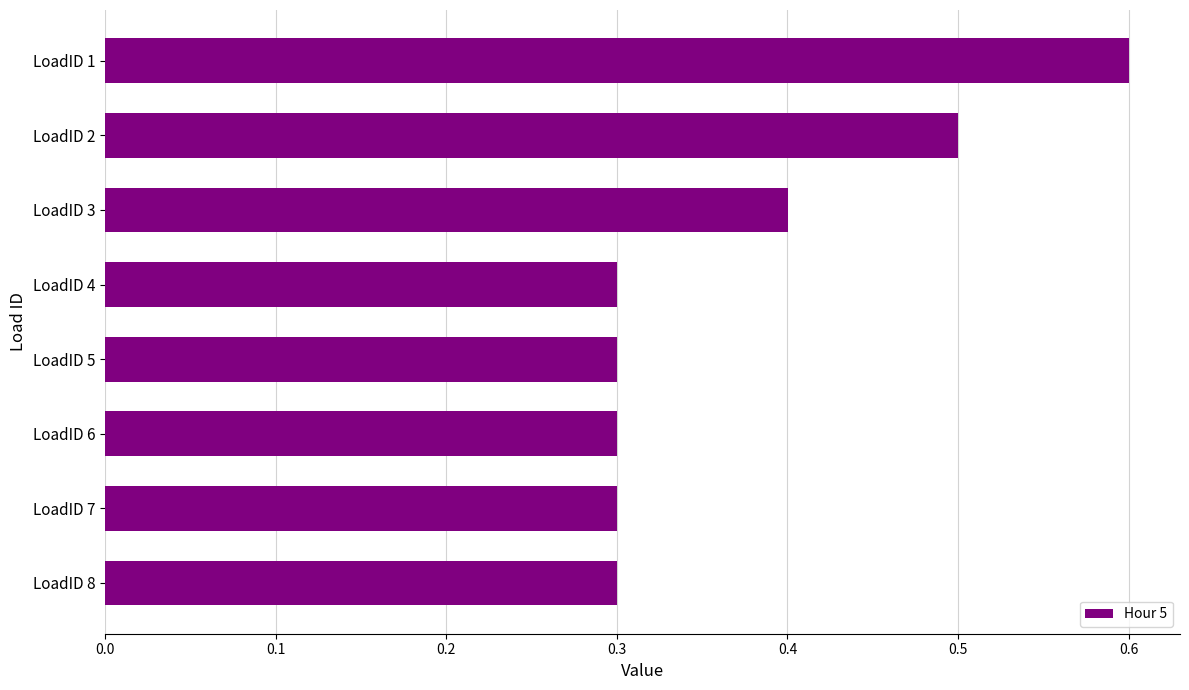

What is the sum of all values?

3.0